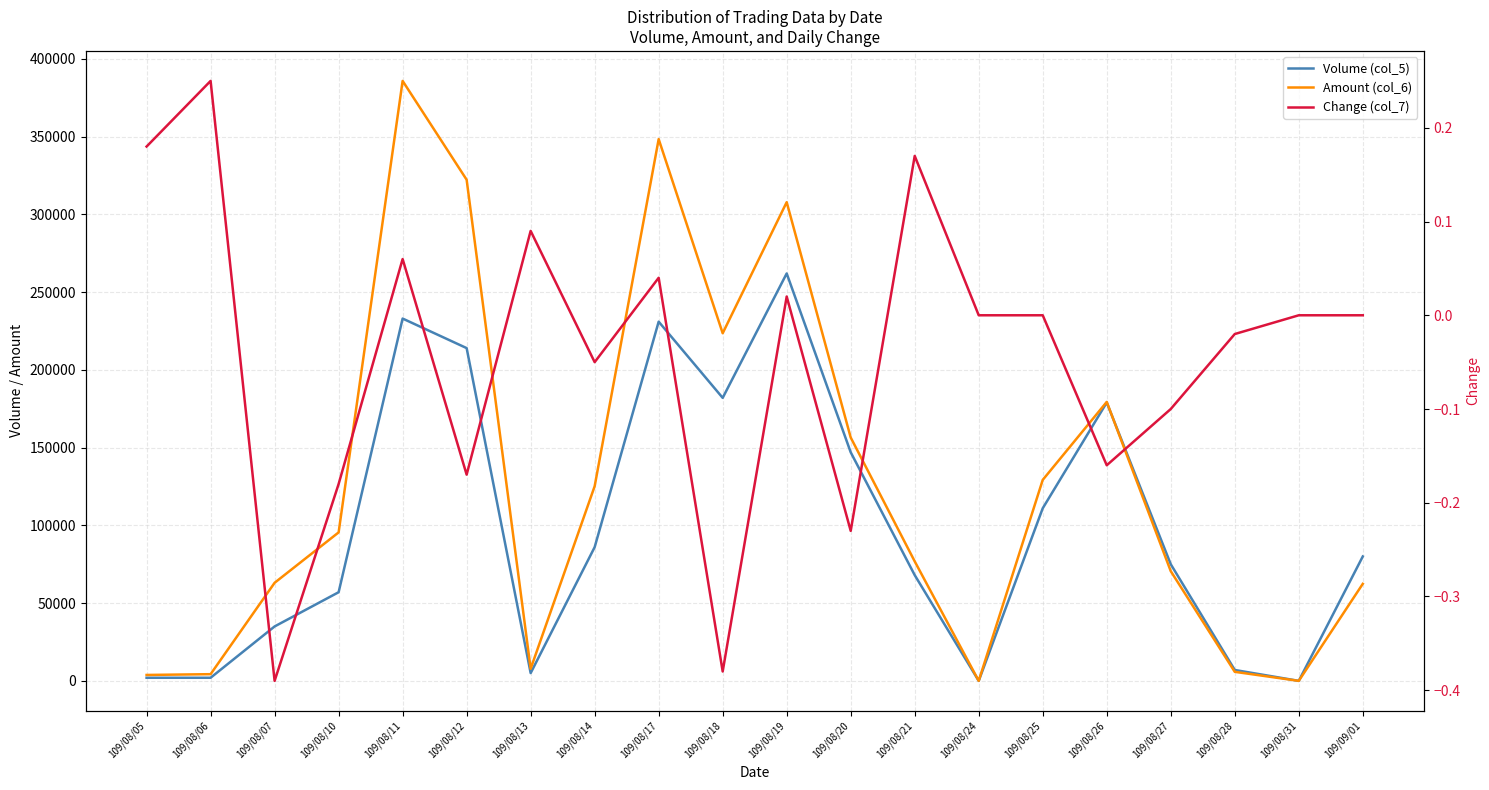

Reading right to left, transcribe all the data shown in this chart.

Volume (col_5): 80000.0	0.0	7000.0	75000.0	179000.0	111000.0	0.0	68000.0	147000.0	262000.0	182000.0	231000.0	86000.0	5000.0	214000.0	233000.0	57000.0	35000.0	2000.0	2000.0
Amount (col_6): 62400.0	0.0	5810.0	70550.0	179390.0	129240.0	0.0	76840.0	156490.0	307840.0	223560.0	348400.0	125170.0	7780.0	322280.0	385820.0	95480.0	63070.0	4300.0	3800.0
Change (col_7): 0.0	0.0	-0.0	-0.1	-0.2	0.0	0.0	0.2	-0.2	0.0	-0.4	0.0	-0.1	0.1	-0.2	0.1	-0.2	-0.4	0.2	0.2